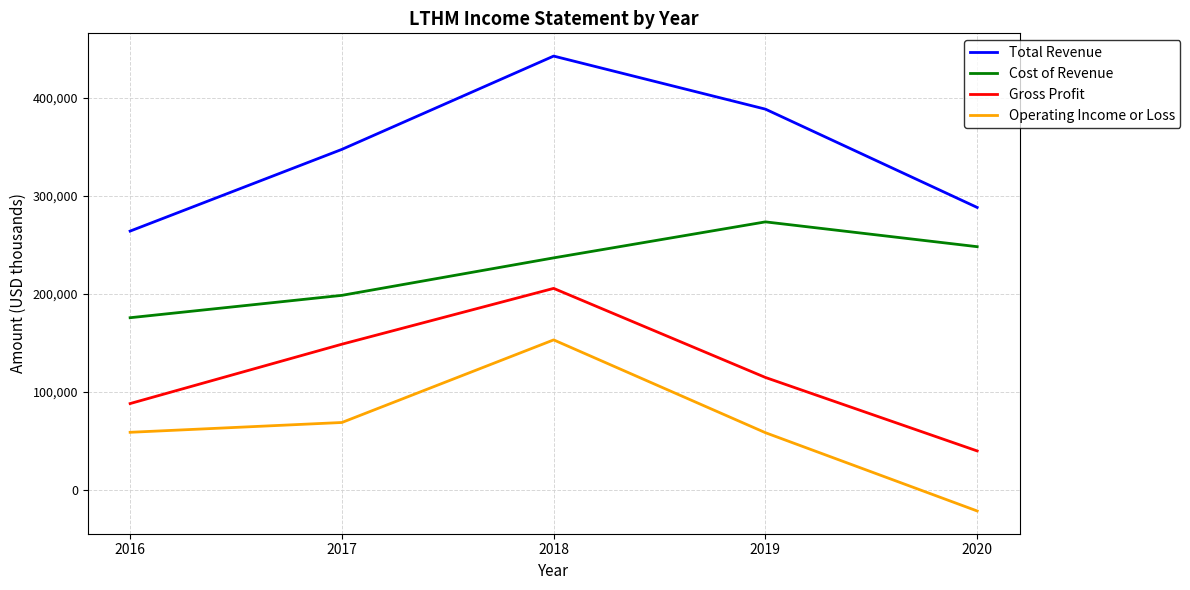

What is the maximum value for Gross Profit?

205700